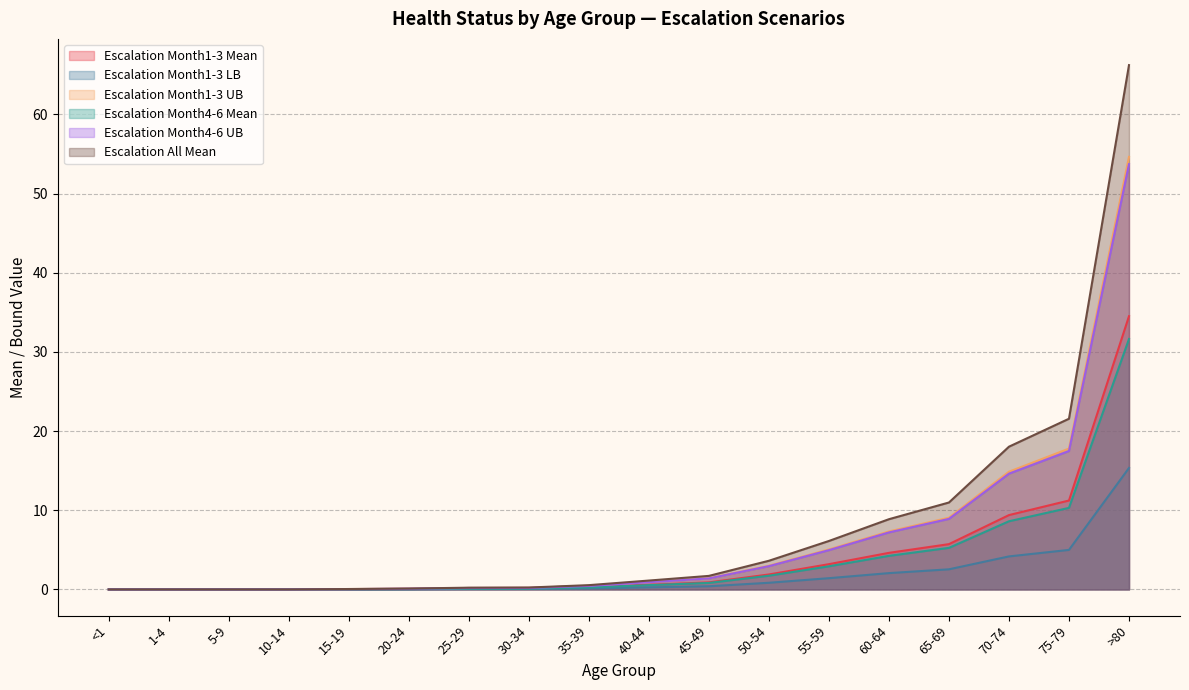

What is the difference between the Escalation Month1-3 LB values at >80 and 15-19?

15.3